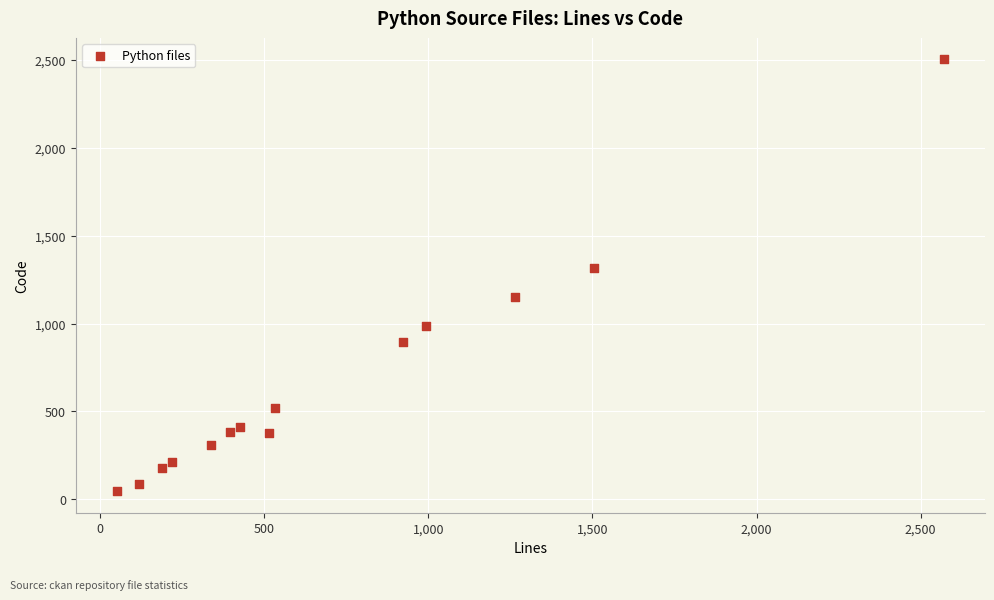

What is the range of Y values (max minus min)?

2454